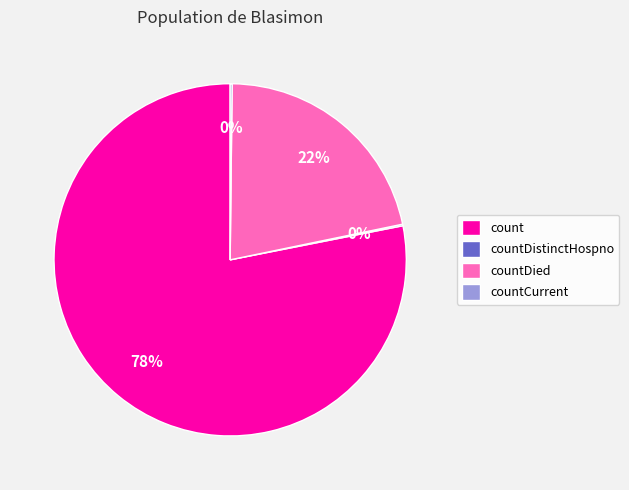

Does any single category account for the majority?

Yes